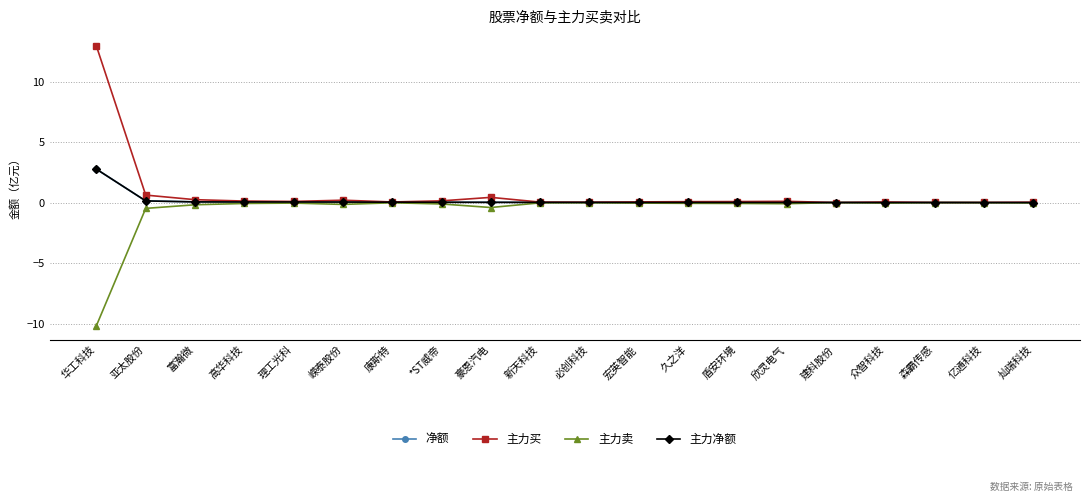

Is it true that 净额 equals 0.0 at 高华科技?

True